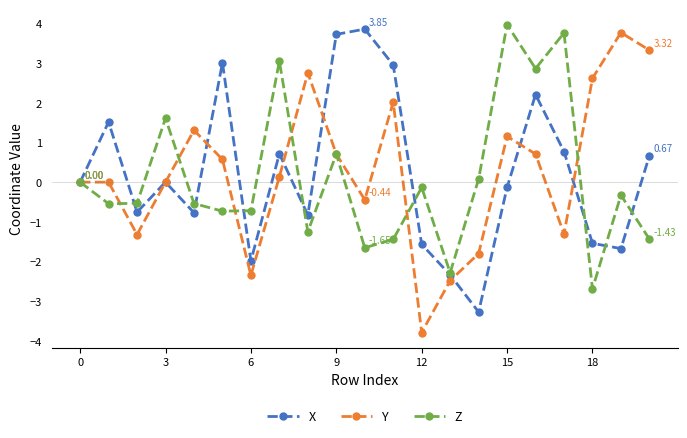

How many interior local valleys does the Y series have?

5